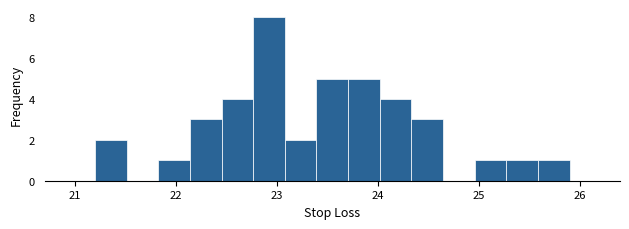

Read against the x-axis, roughly where is the centre of the tallest bar?

22.9